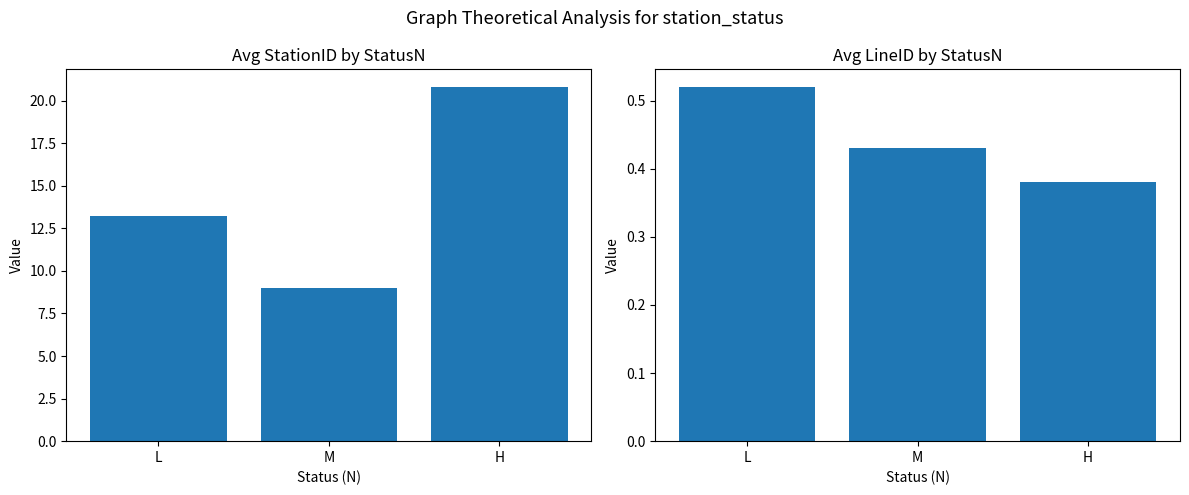

Is it true that avg_stationID equals 9.0 at M?

True